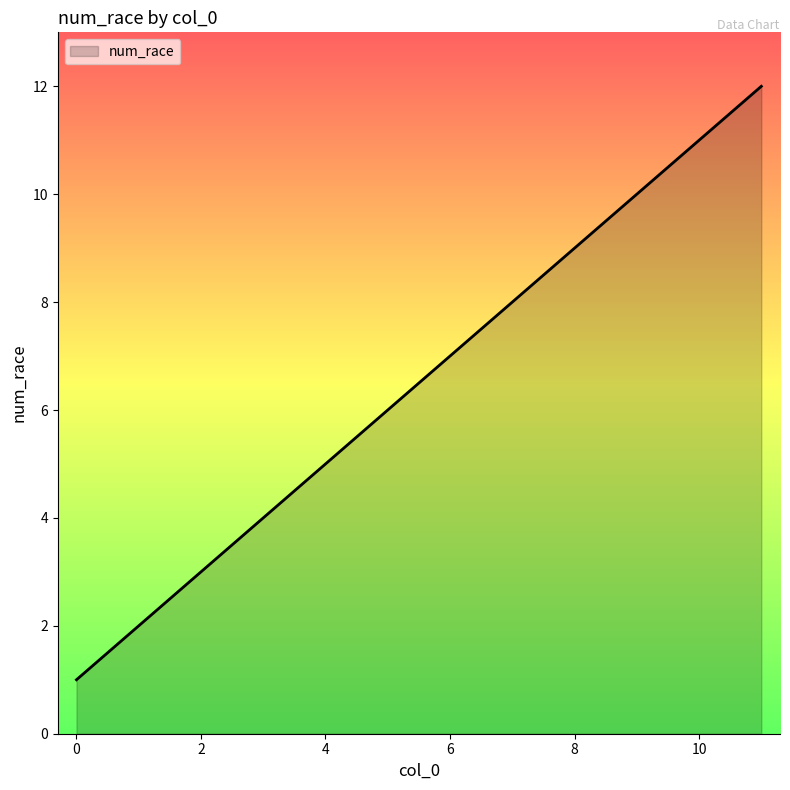

What is the difference between the second highest and second lowest values?

9